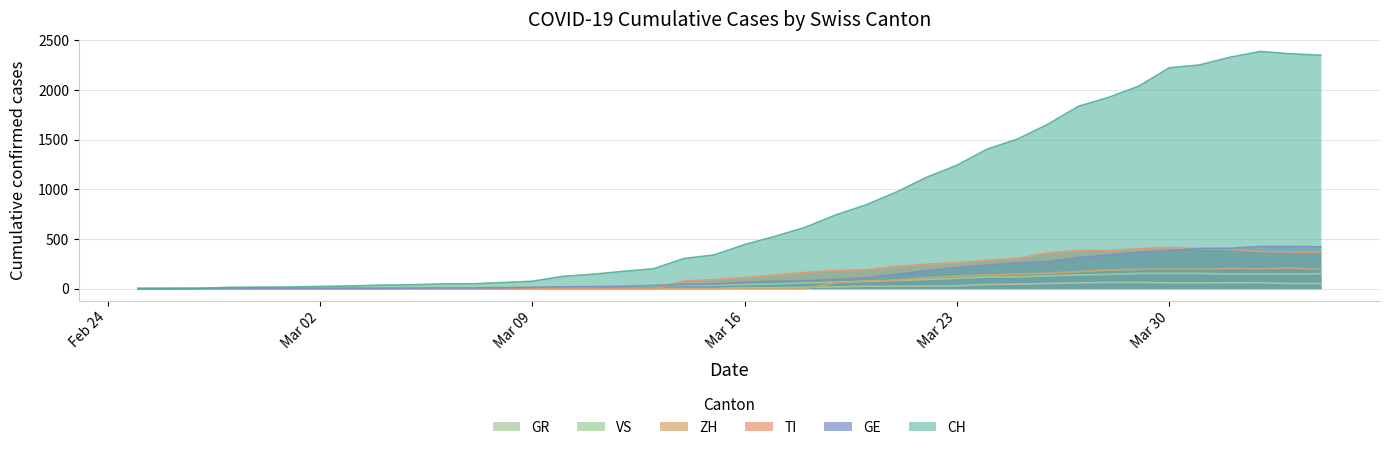

Which series has the largest range (max minus min)?

CH